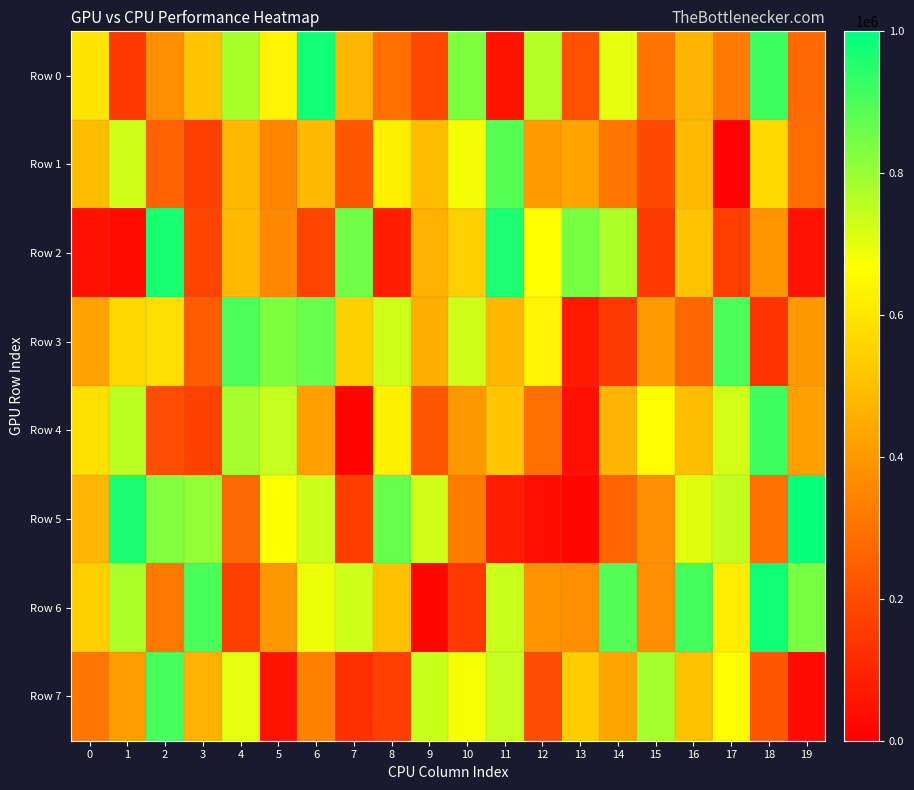

Which has a higher value, 14 or 0?

14